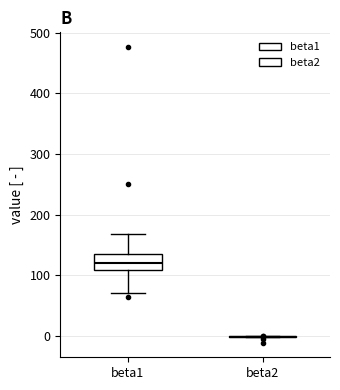

Comparing the boxes themselves (not the whiskers), which one is the tallest?

beta1